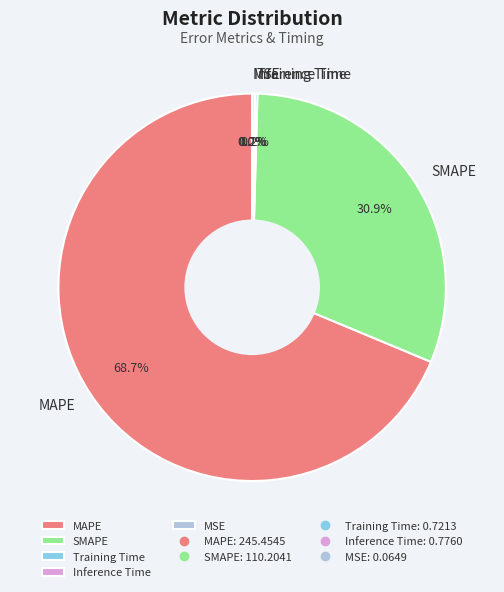

Which category has the biggest portion of the pie?

MAPE